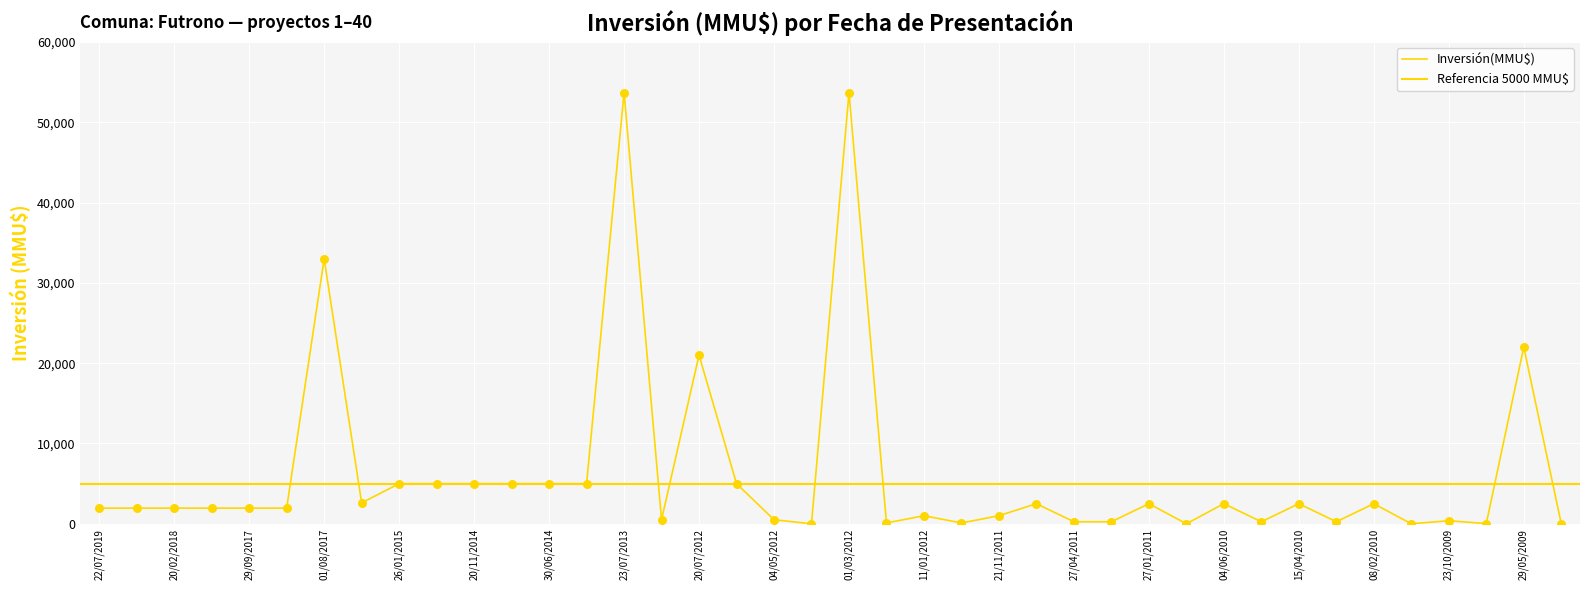

What is the change in value from 01/08/2017 to 23/10/2009?

-32623